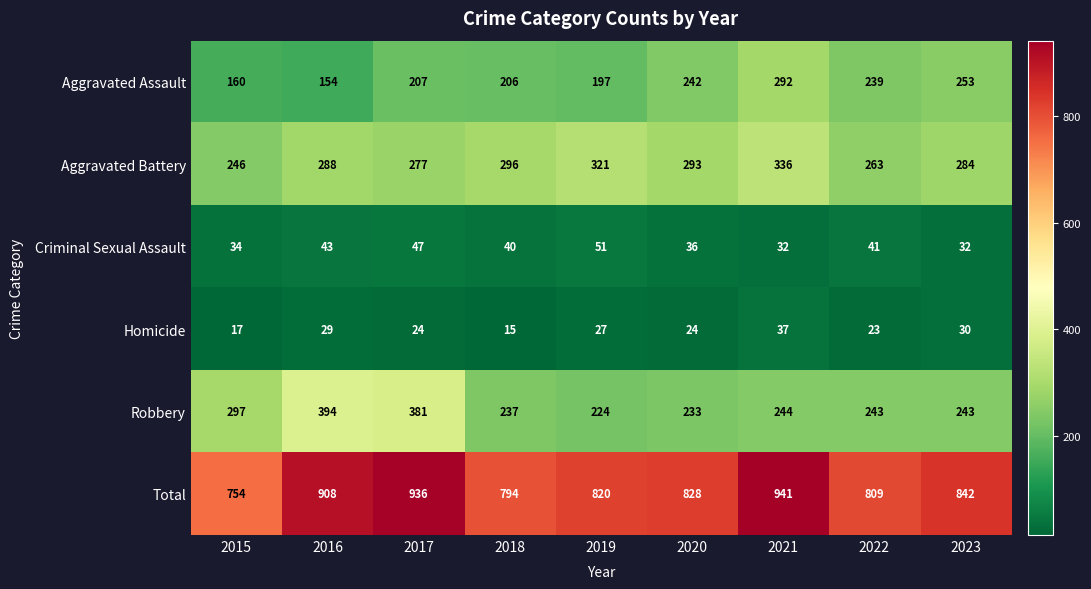

Which series has the largest total across all categories?

Total